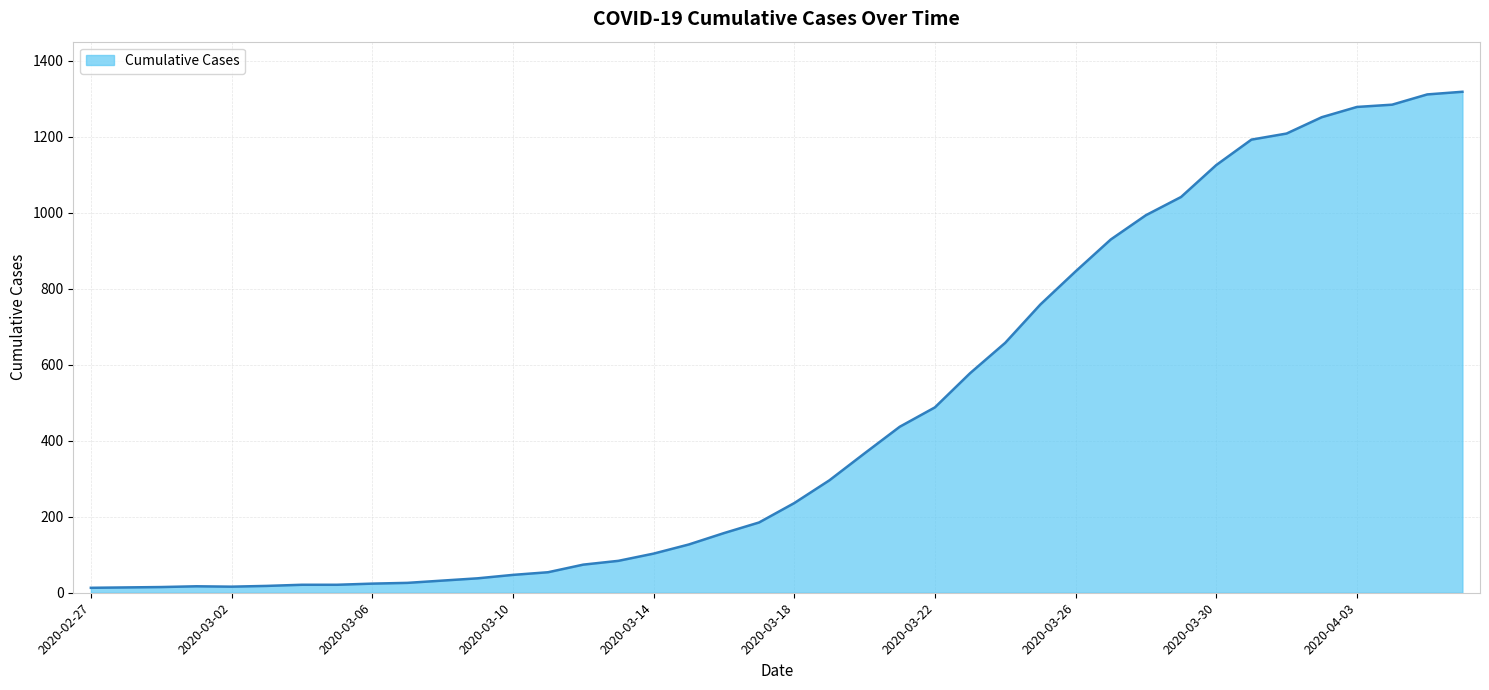

How many points are lower than both their immediate neighbors (excluding endpoints)?

1